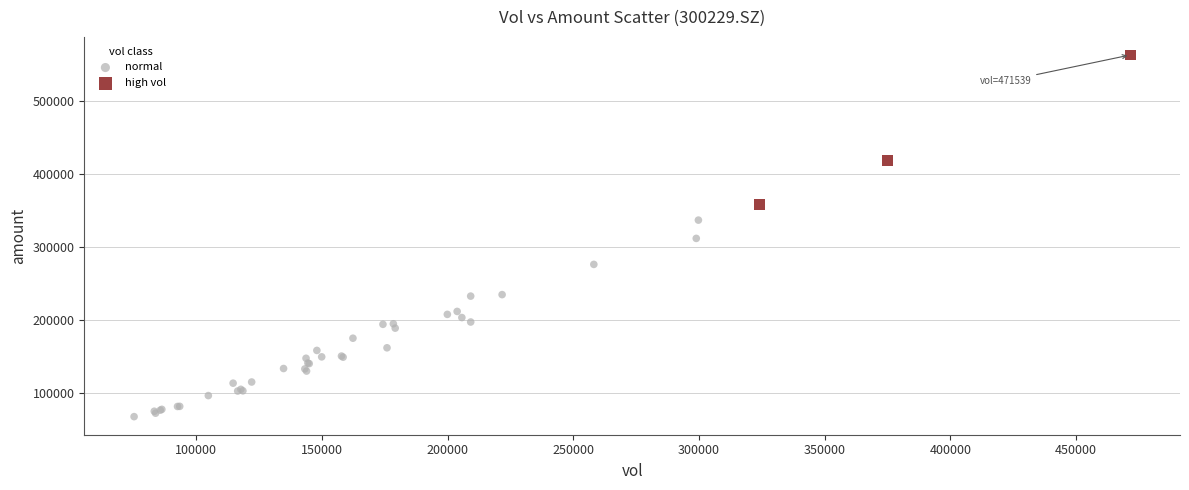

Which series contains the highest Y value?

high vol